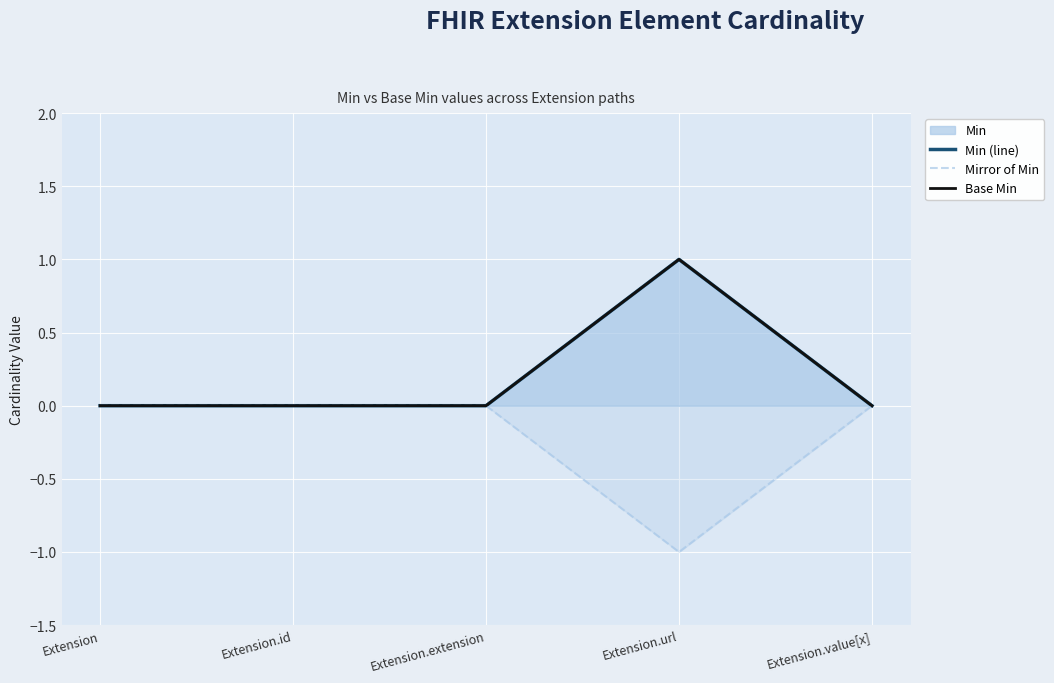

Reading left to right, extract all data points from this chart.

Min (line): 0	0	0	1	0
Mirror of Min: 0	0	0	-1	0
Base Min: 0	0	0	1	0